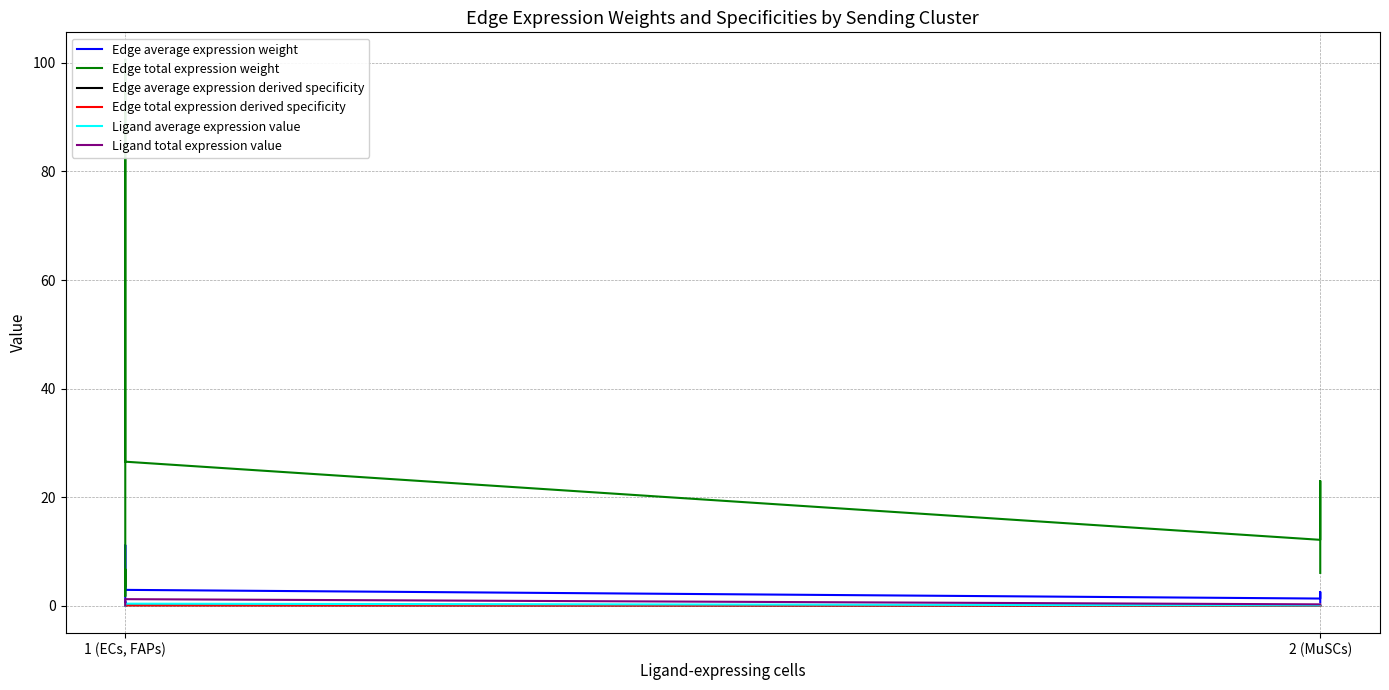

True or false: Edge average expression derived specificity and Ligand total expression value intersect in this chart.

False